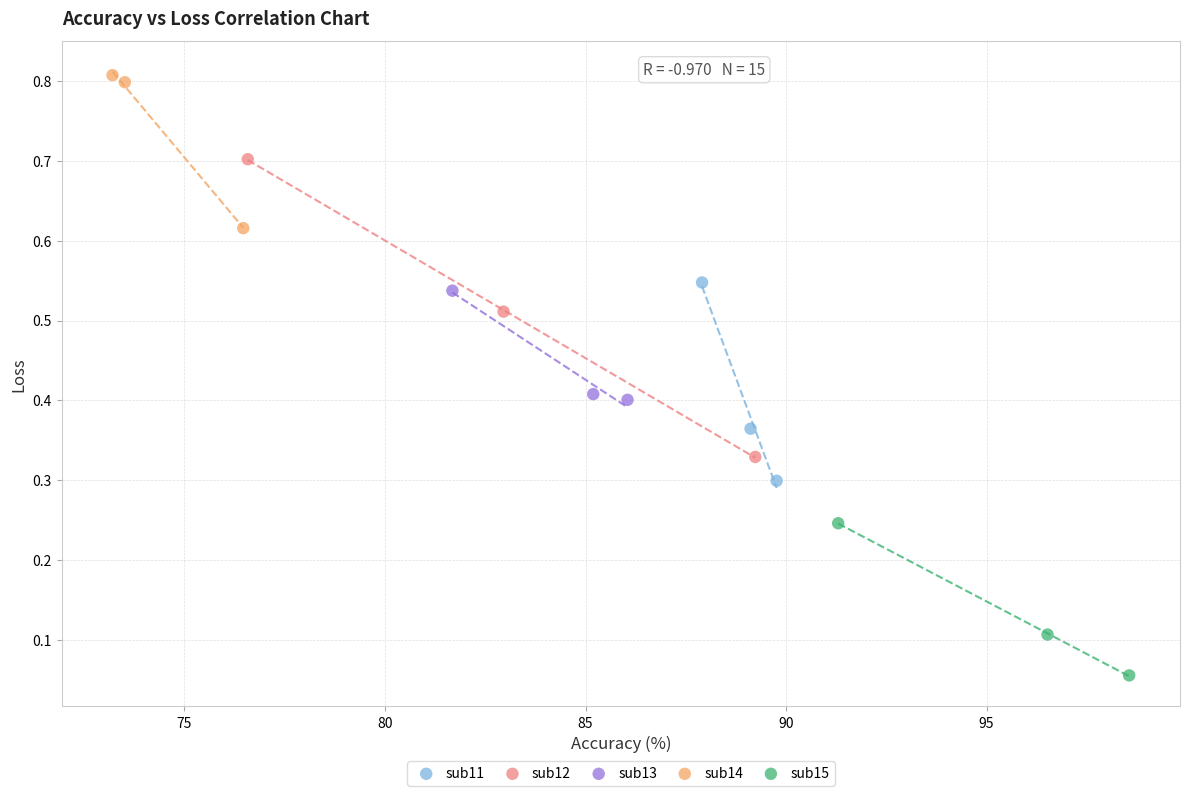

What are all the series names shown in the legend?

sub11, sub12, sub13, sub14, sub15